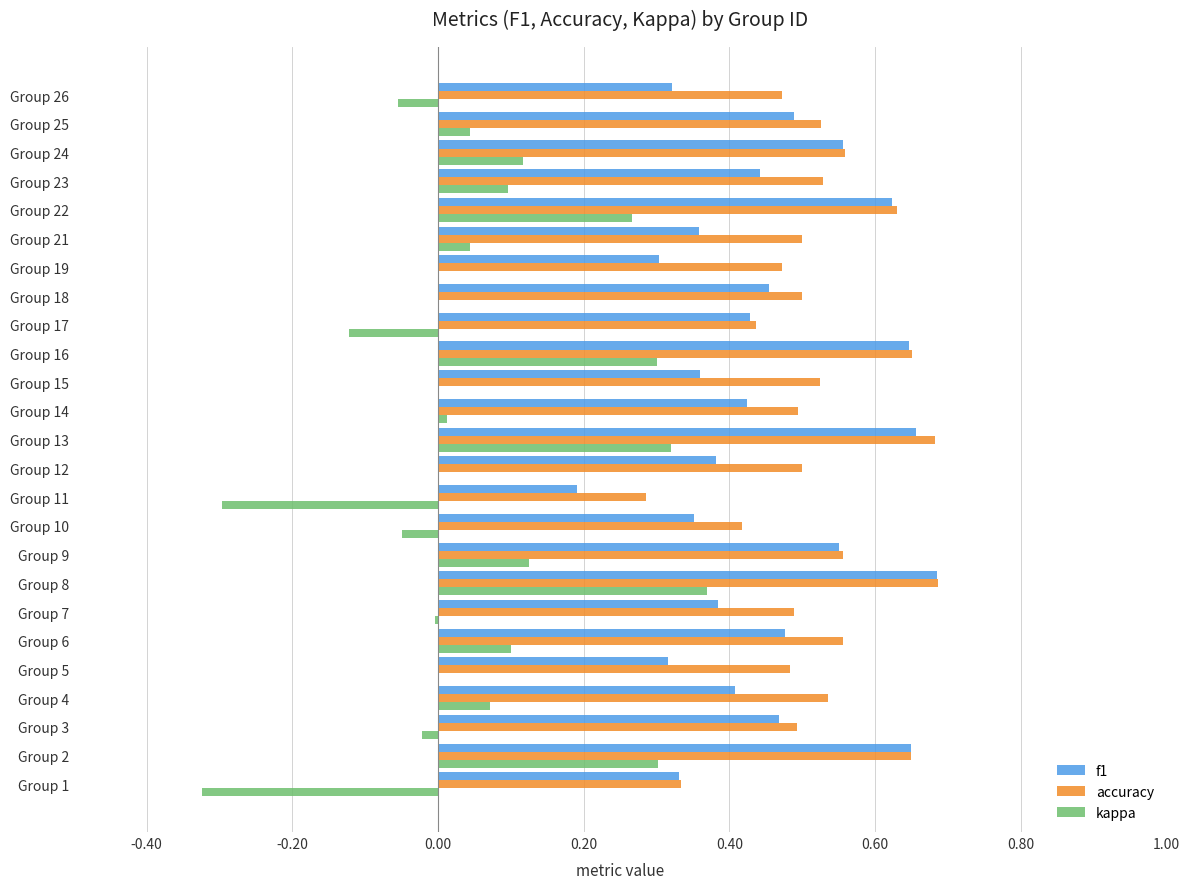

What is the total value across all series at Group 18?

1.0